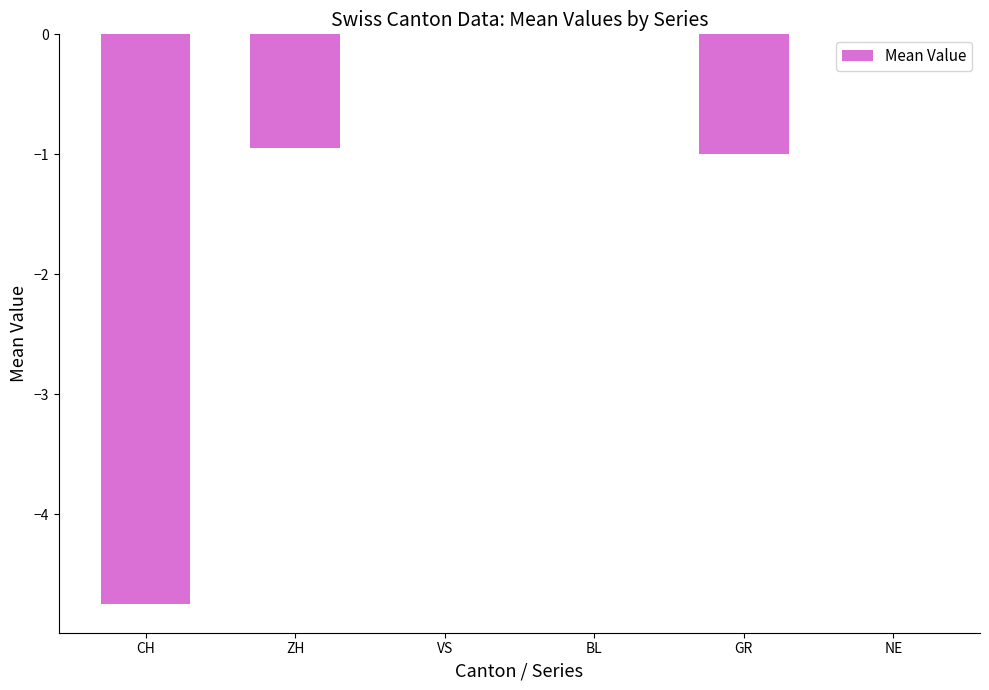

What is the sum of all values?

-6.7